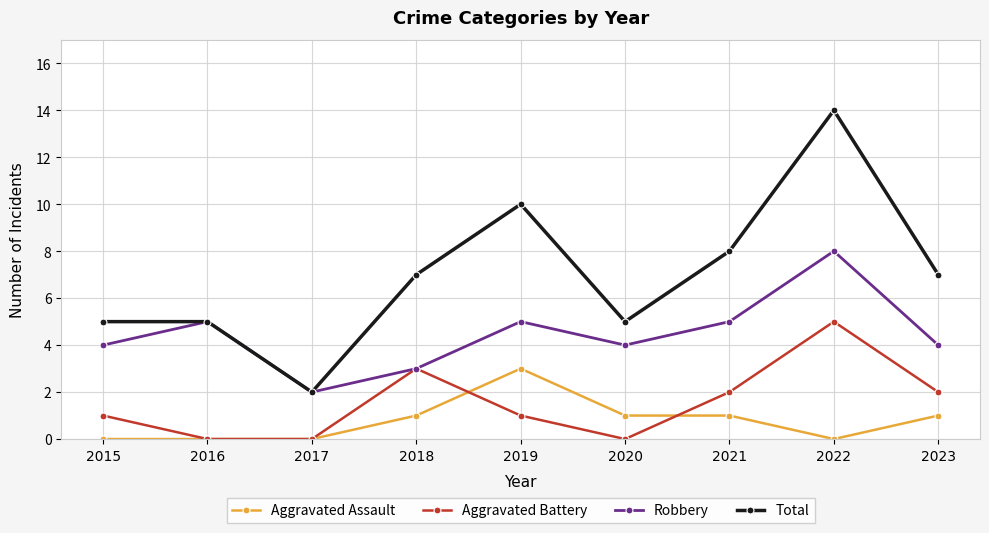

Is it true that Total equals 11 at 2018?

False